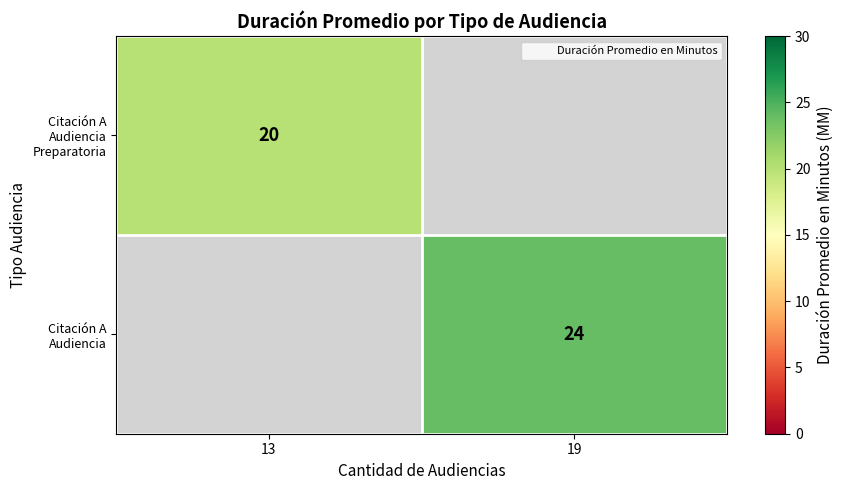

How many positive values does the Citación A Audiencia series have?

1